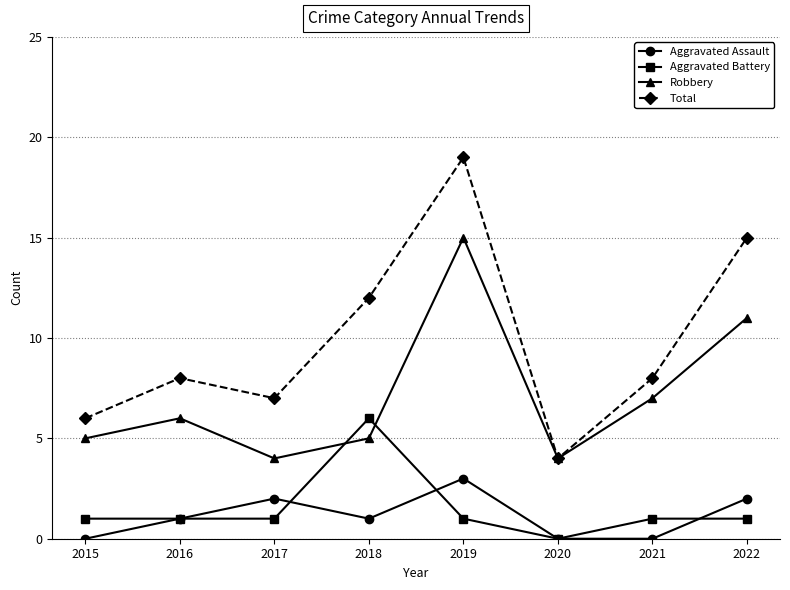

Which series has the largest range (max minus min)?

Total